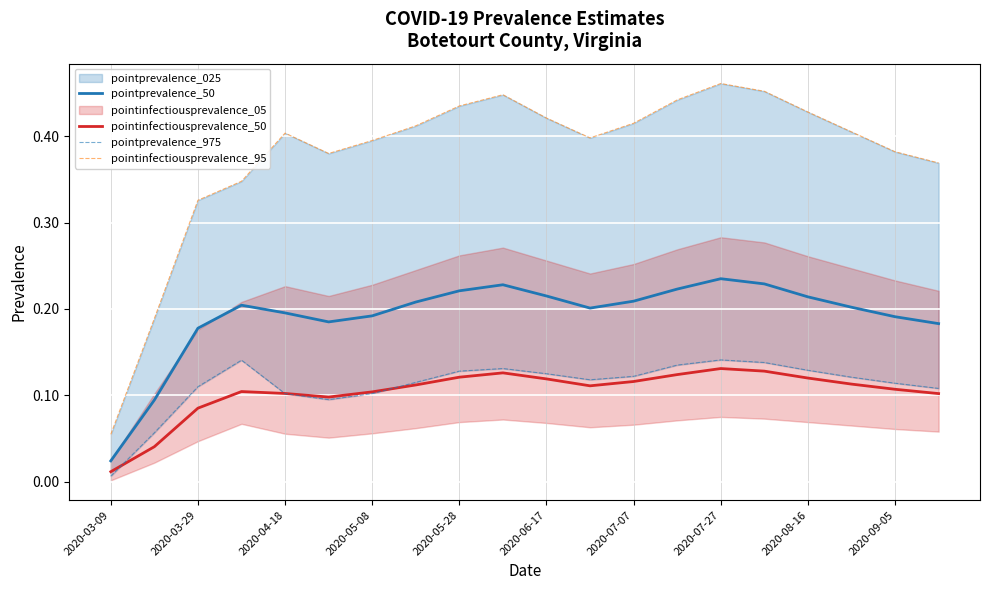

True or false: pointprevalence_50 and pointinfectiousprevalence_50 intersect in this chart.

False